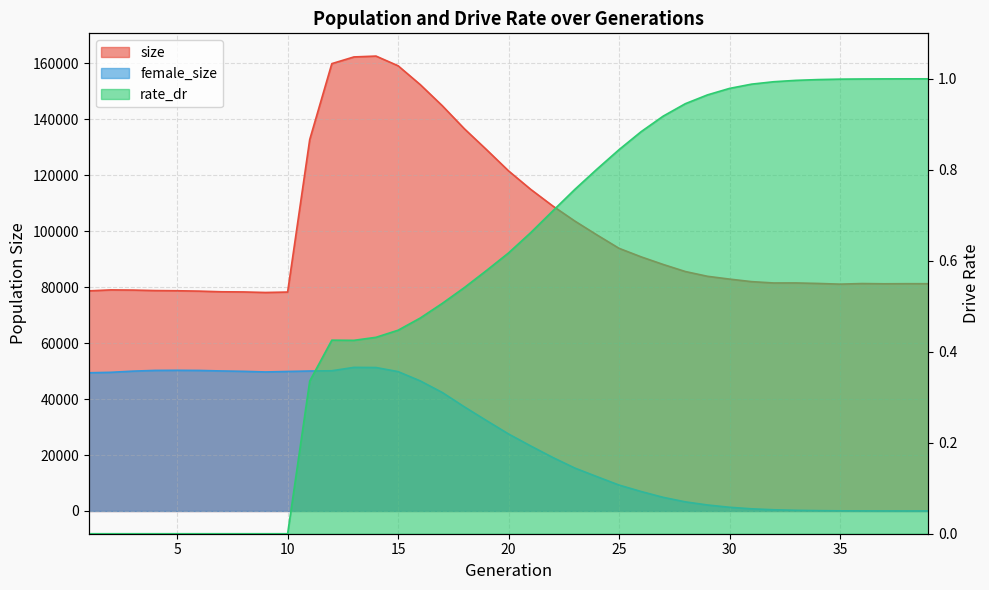

Does the chart display data point markers on the line(s)?

No